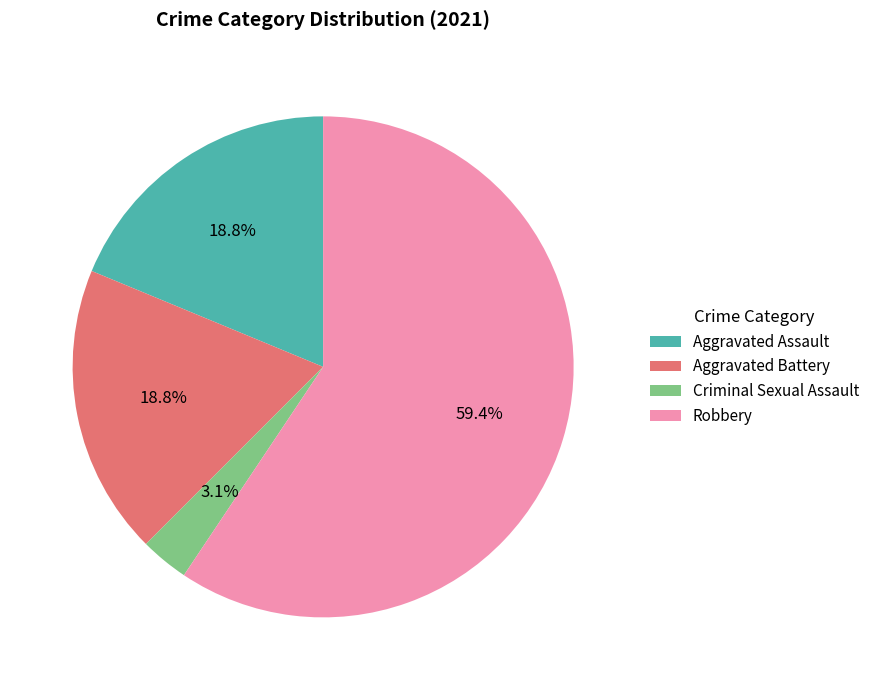

Which category has the smallest portion of the pie?

Criminal Sexual Assault